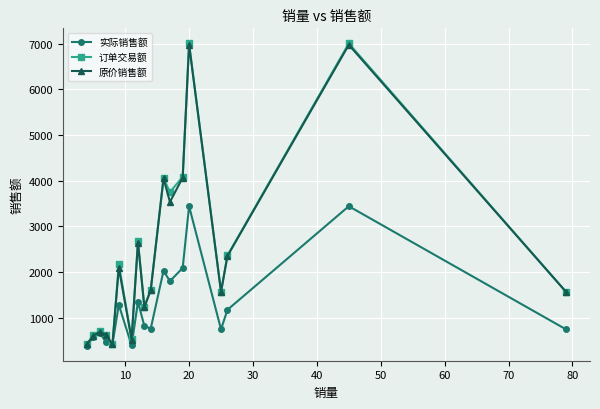

True or false: 原价销售额 has more than 0 points higher than both neighbors.

True